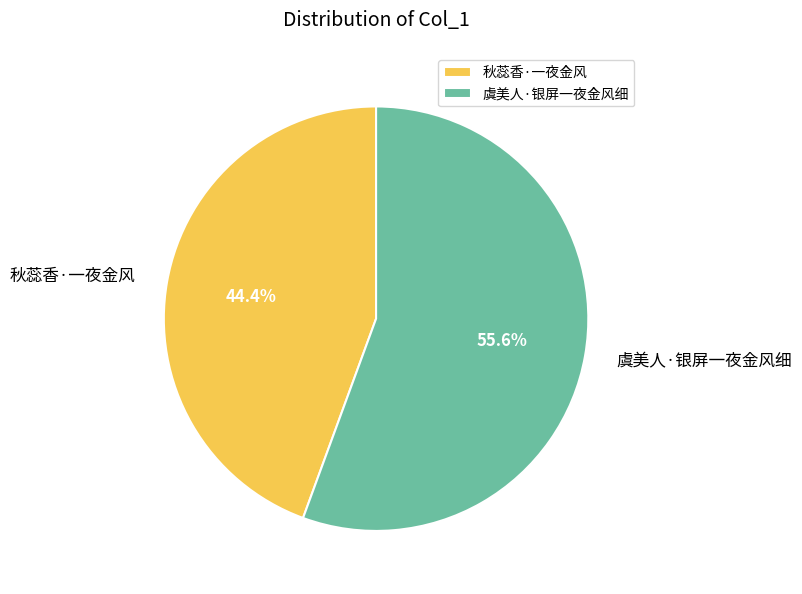

What is the ratio of the value at 秋蕊香·一夜金风 to the value at 虞美人·银屏一夜金风细?

0.8